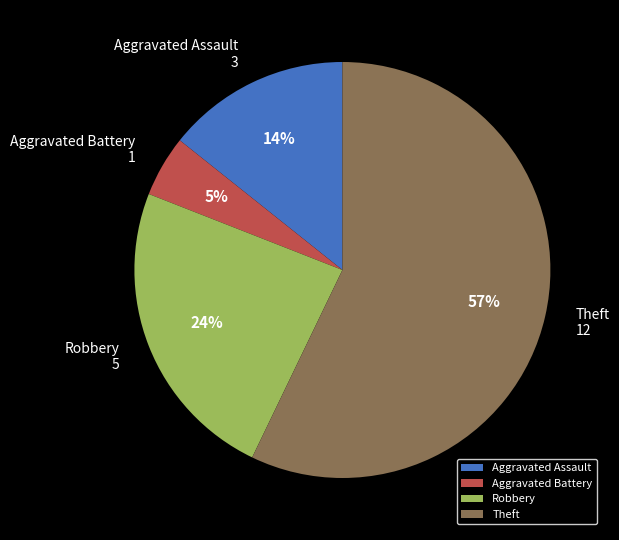

True or false: Robbery accounts for 24% of the total.

True